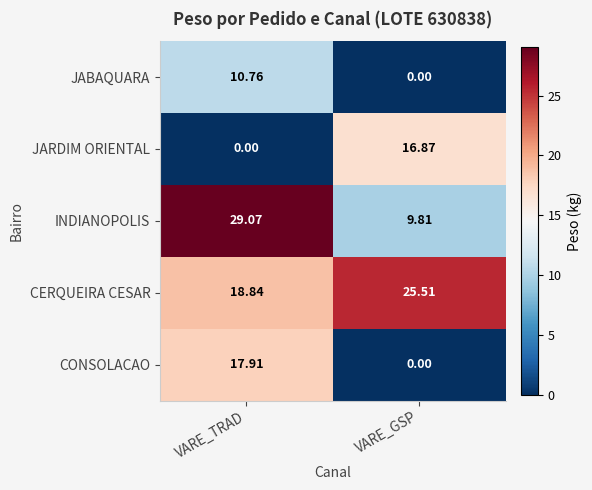

How many categories are shown in the chart?

2